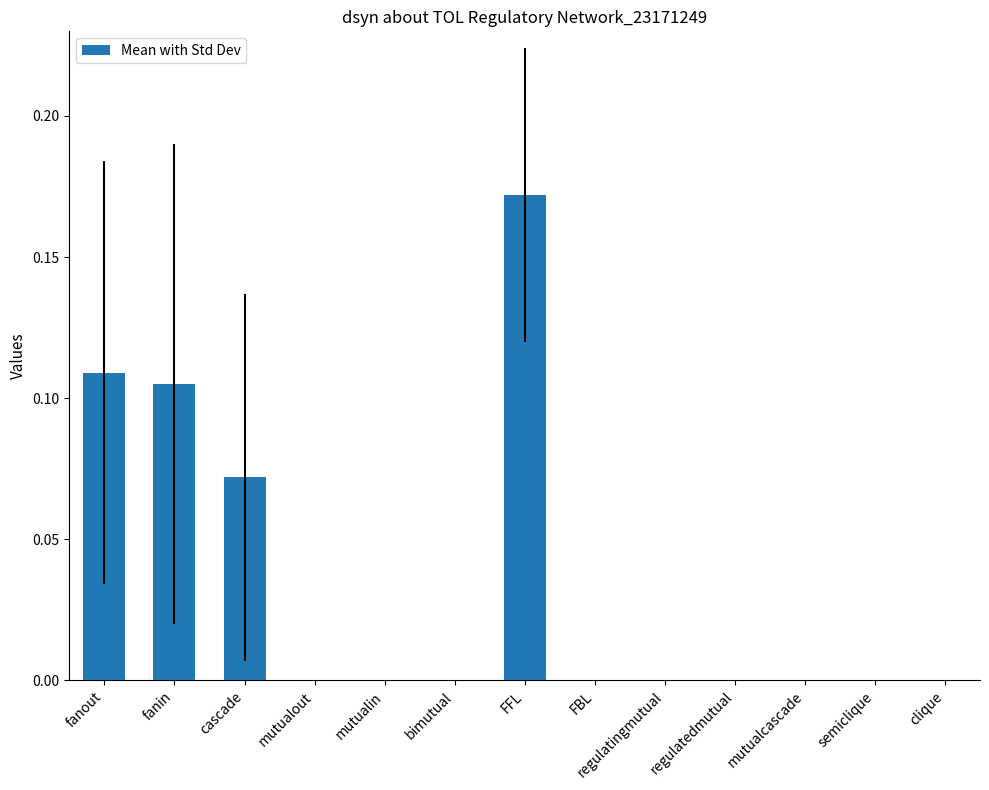

How many values are between 0 and 1?

13